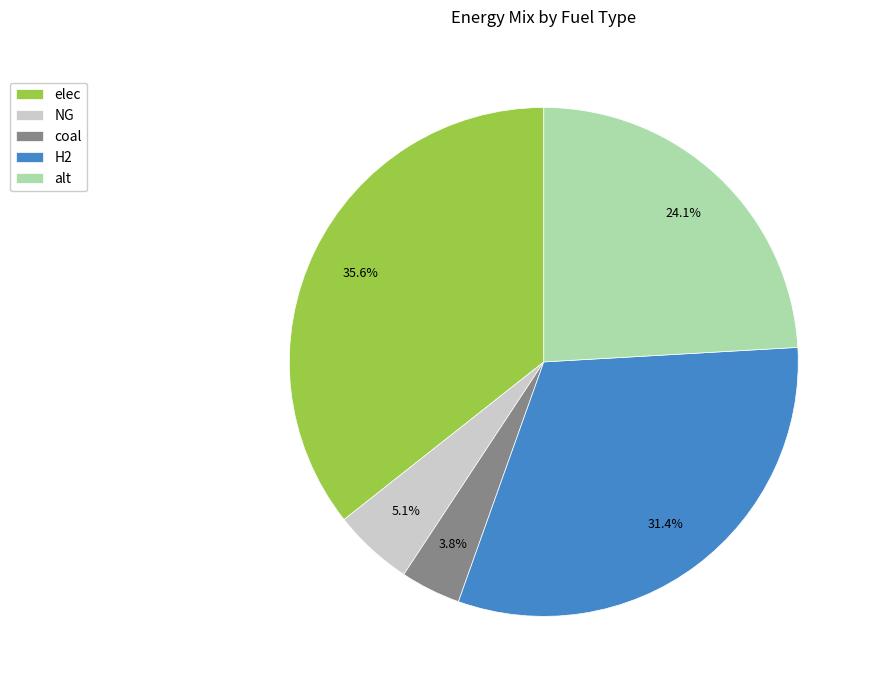

Count the number of slices in the pie.

5